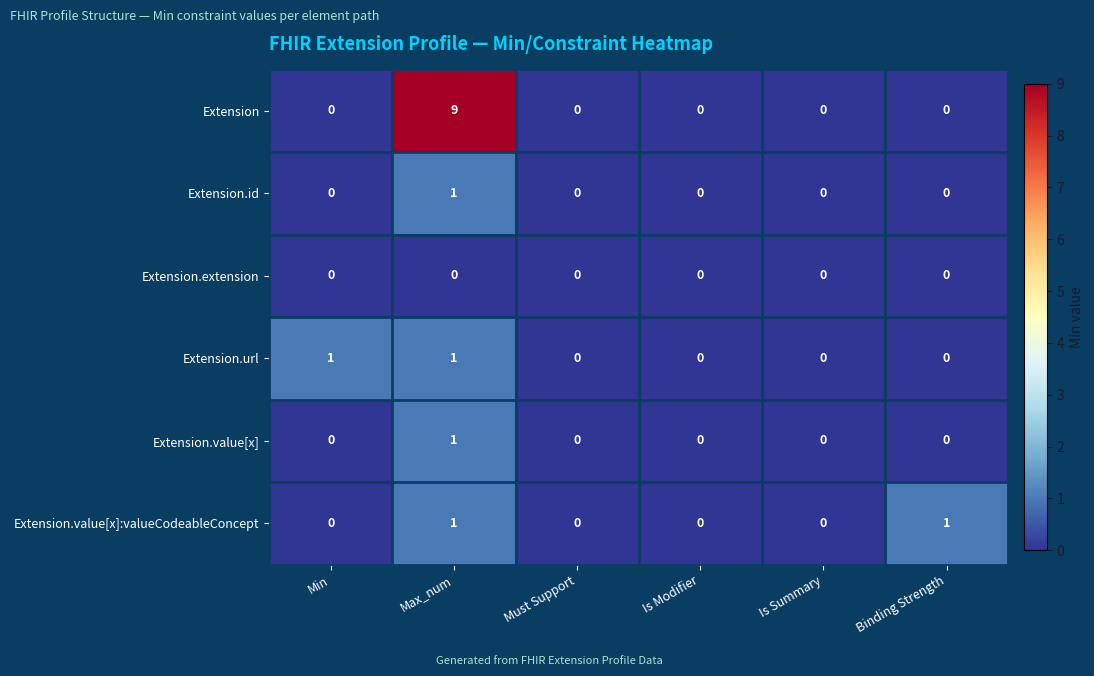

How many Extension.url values are between 0 and 1?

6